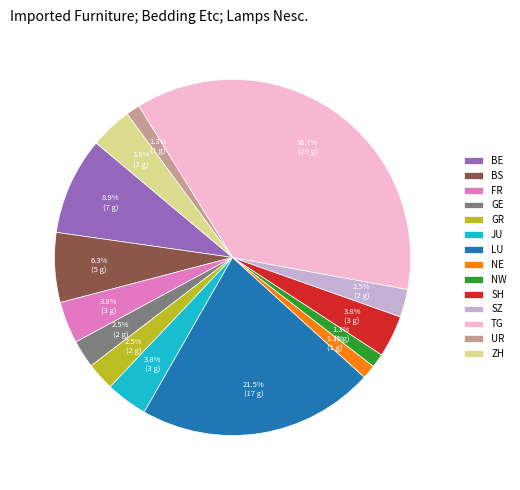

What is the largest slice in the pie chart?

TG